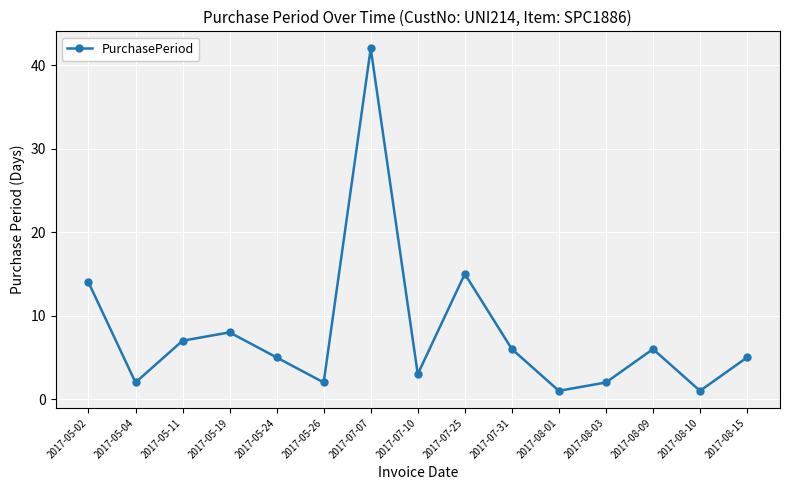

What is the greatest value displayed?

42